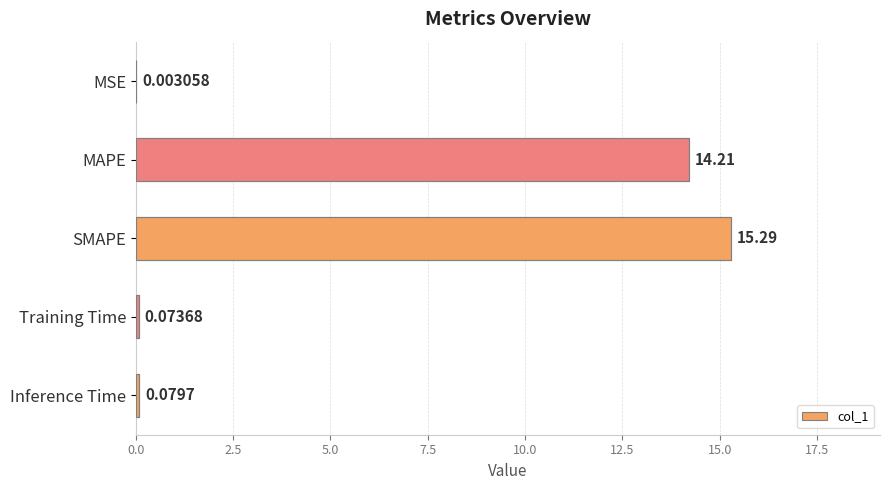

What is the maximum value shown in the chart?

15.3